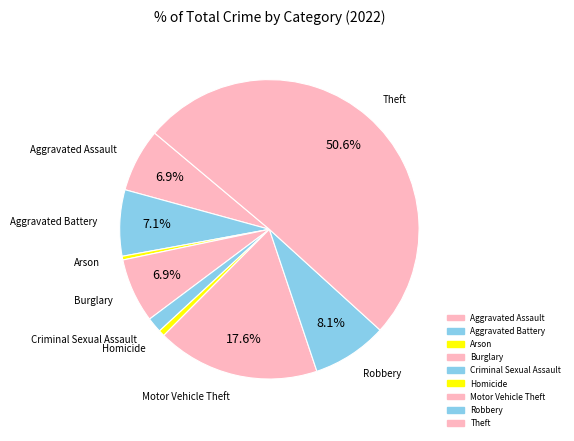

What percentage do Burglary and Theft together represent?

57.6%